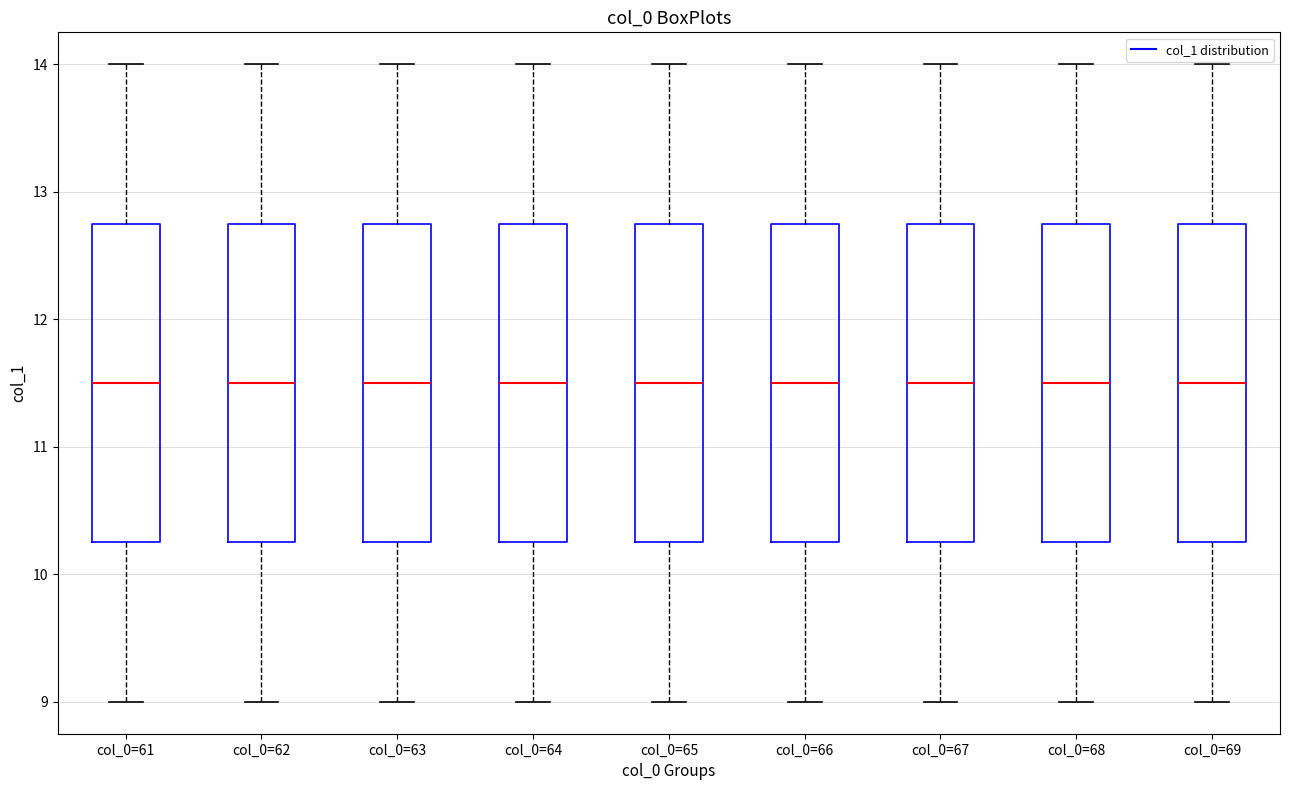

Where is the lower edge of the box for col_0=65 on the y-axis? The values are not printed on the chart, so give them approximately, as read against the axis.

10.3